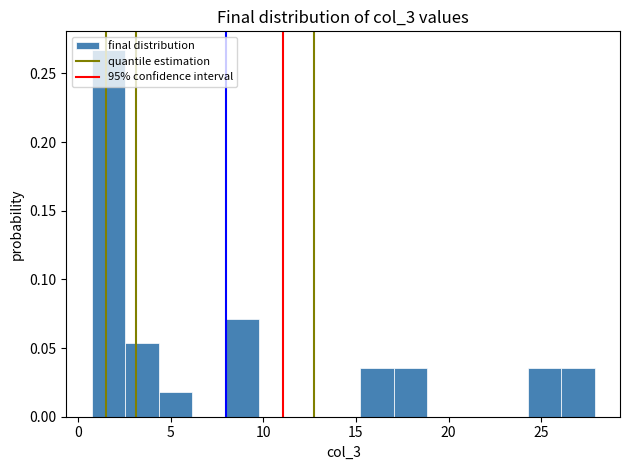

Read against the x-axis, roughly where is the centre of the tallest bar?

1.5